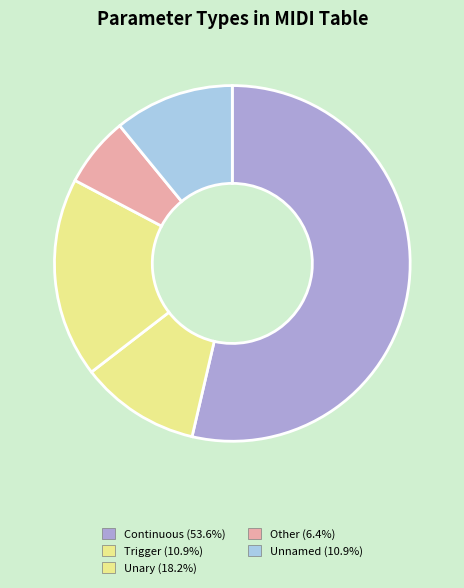

How many segments does this pie chart have?

5